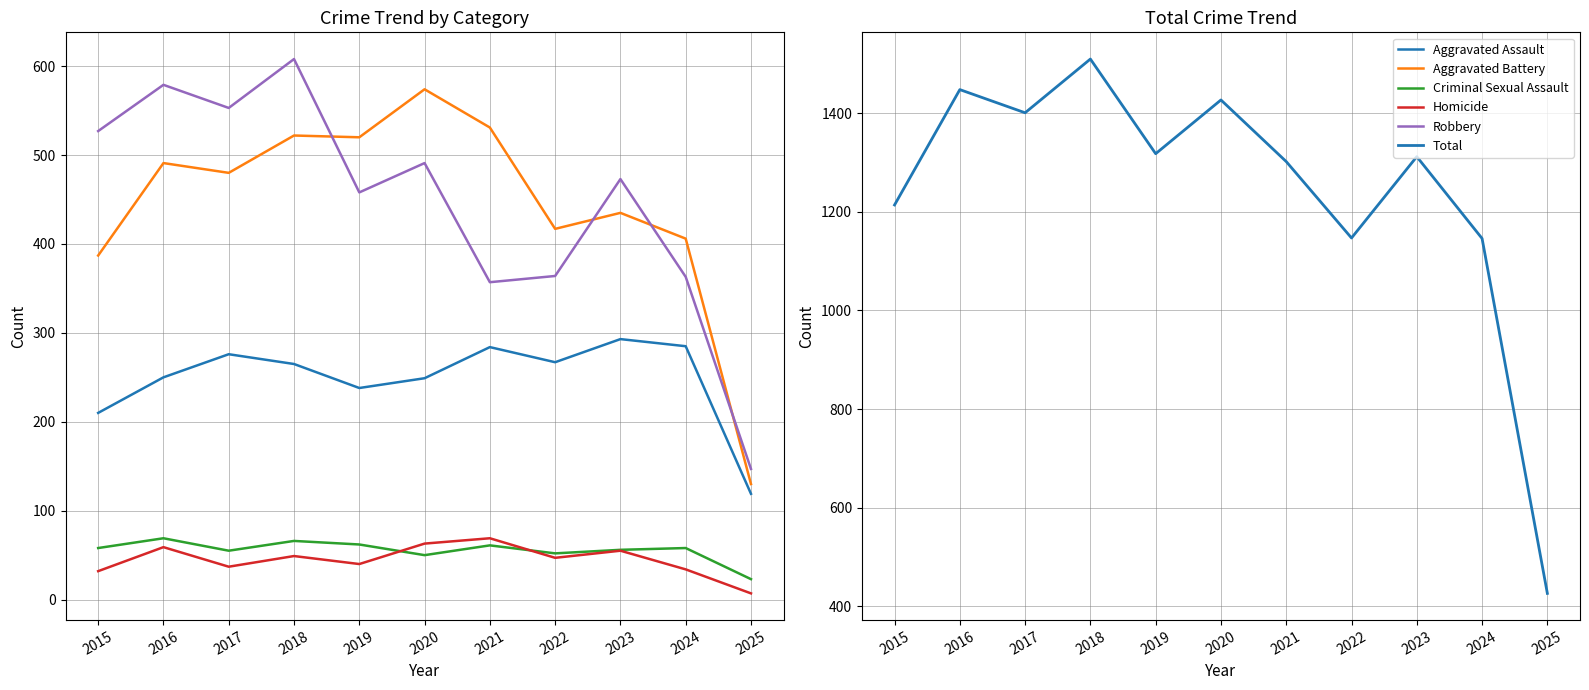

Between 2020 and 2023, which is larger?

2023